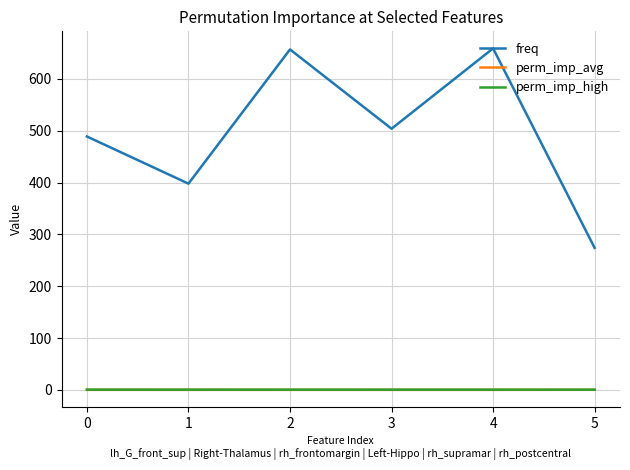

Between 3 and 4, which series saw the biggest shift?

freq